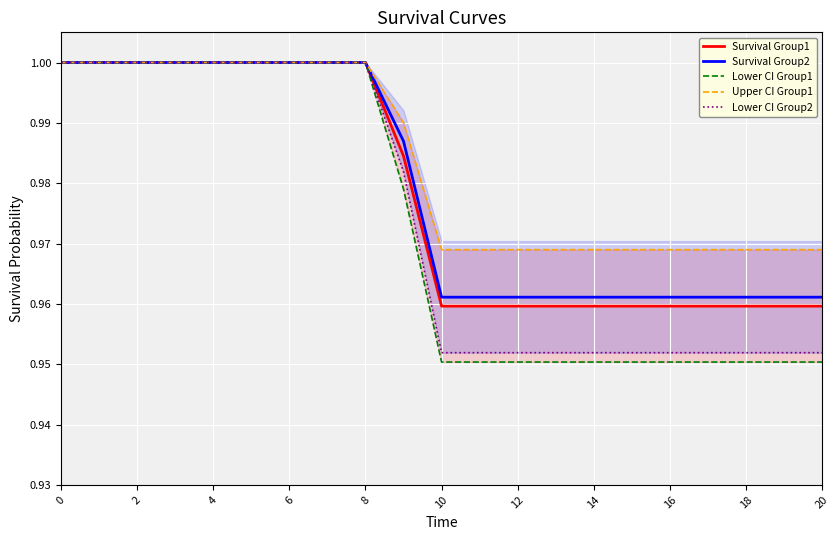

What is the total value across all series at 13?

4.8